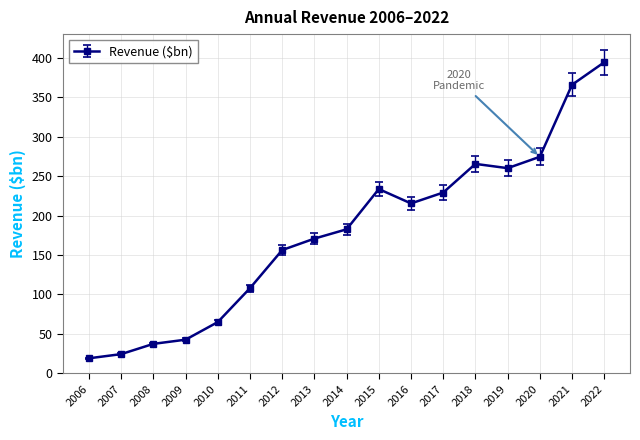

Where is the first local maximum?

2015